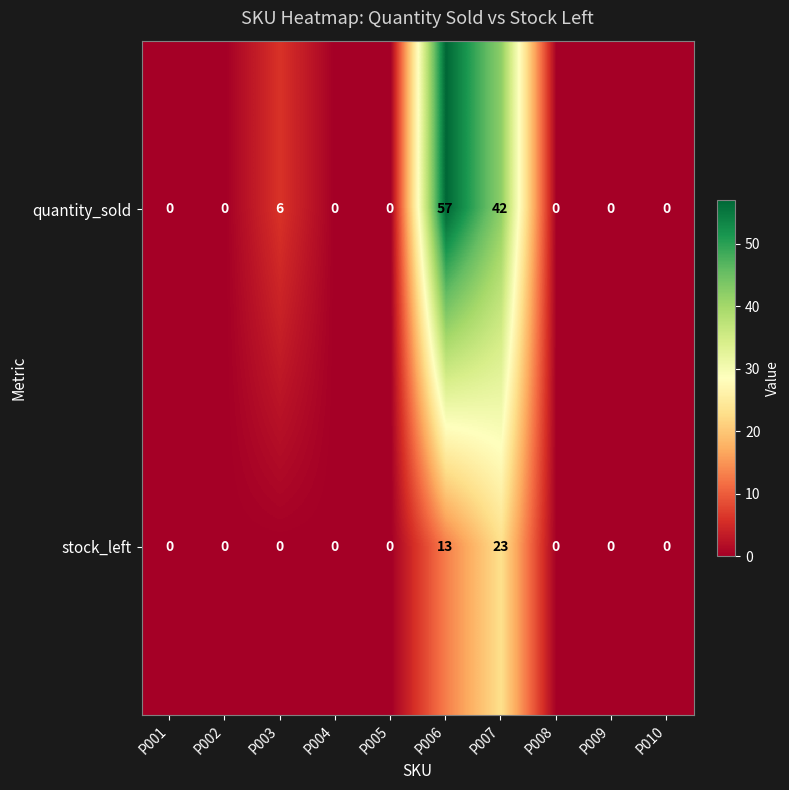

List the series in order of their overall mean, lowest first.

stock_left, quantity_sold